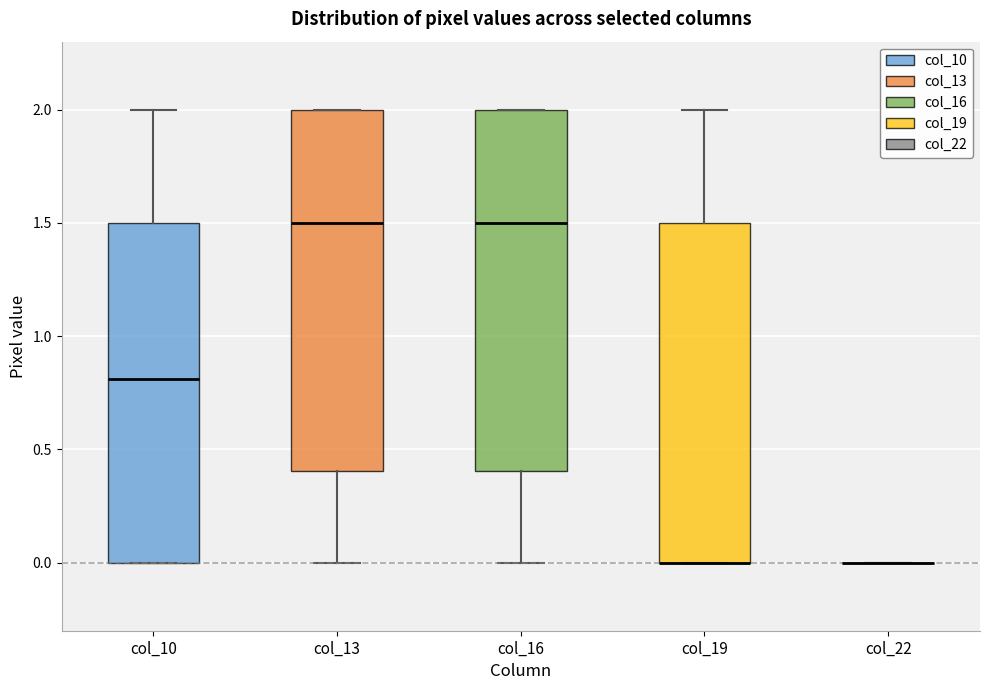

Where does the median line of the box for col_13 sit on the y-axis? The values are not printed on the chart, so give them approximately, as read against the axis.

1.5